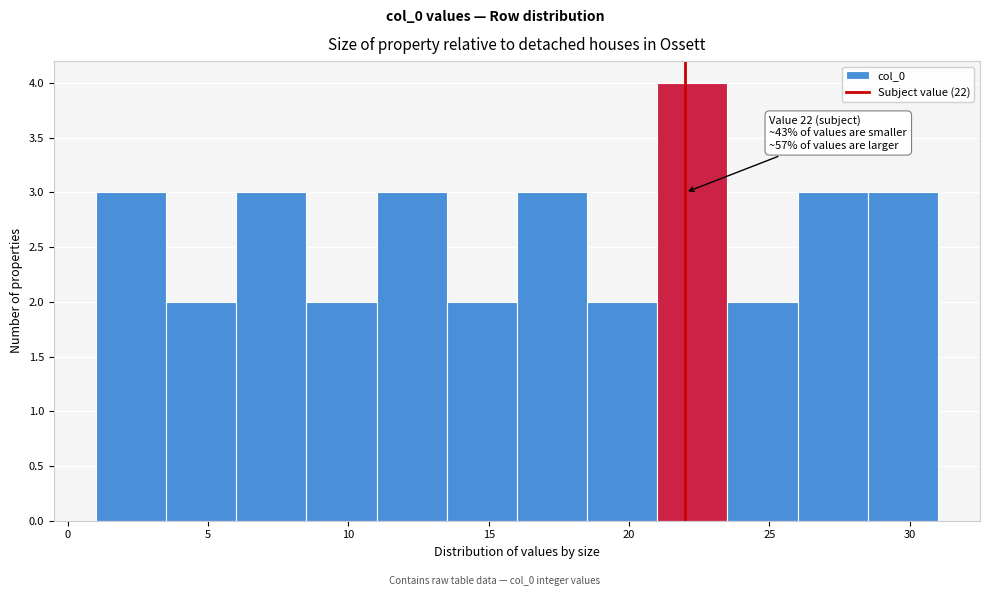

Which range on the x-axis has the tallest bar?

21.0 to 23.5